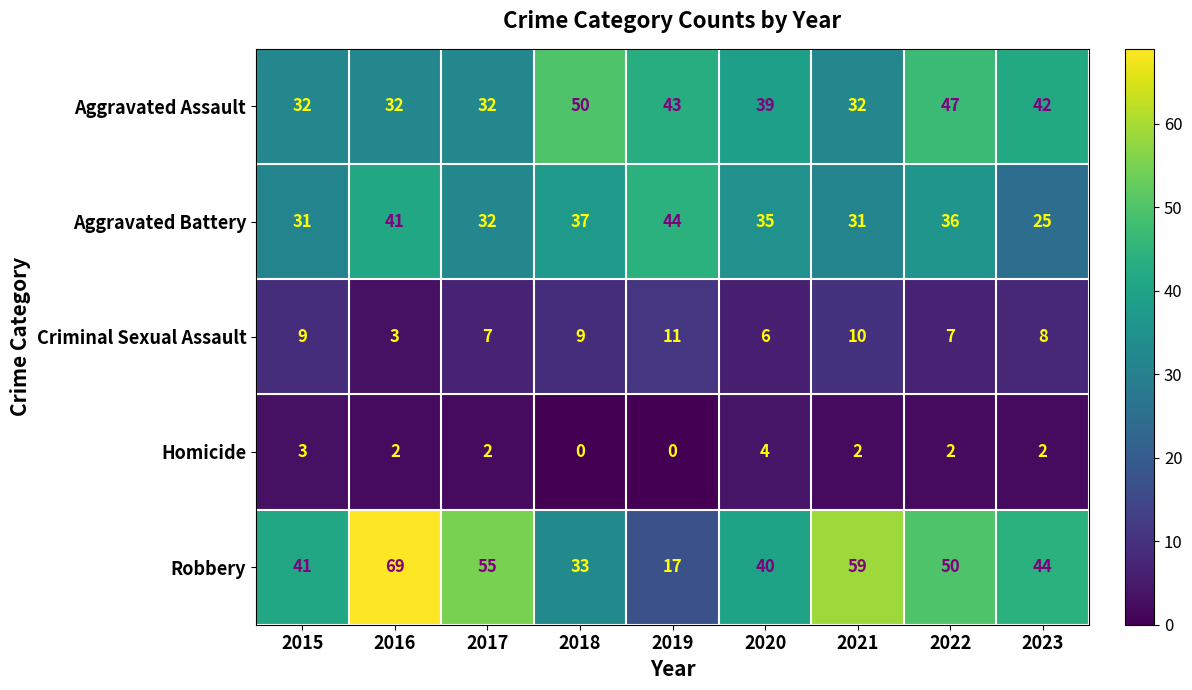

At which category is the sum across all series the highest?

2016